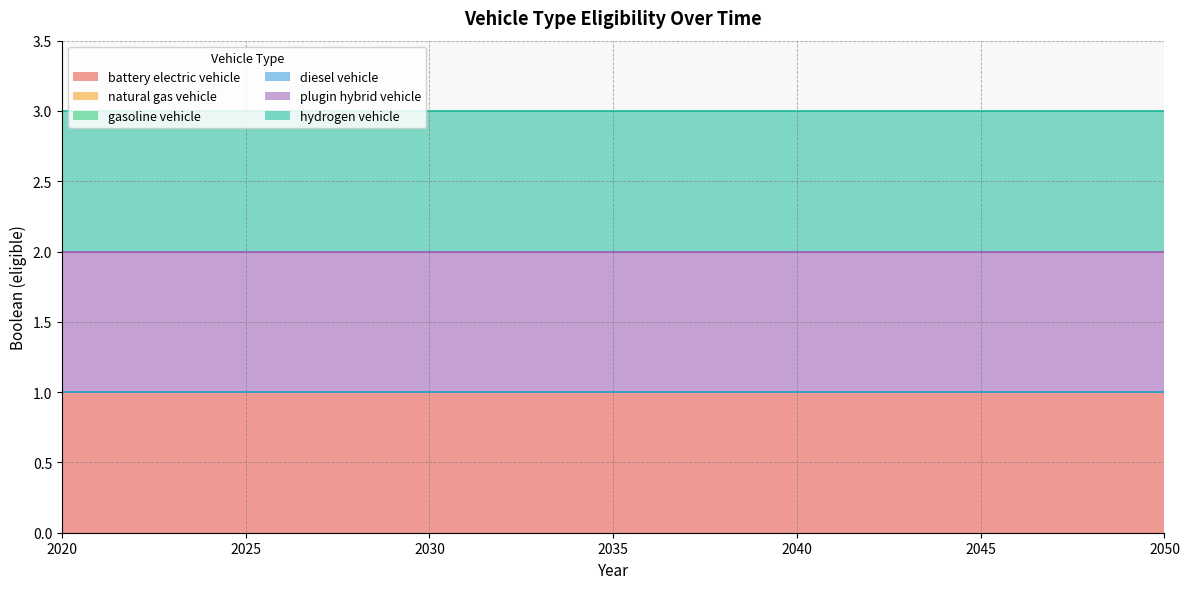

What is the total value across all series at 2036?

3